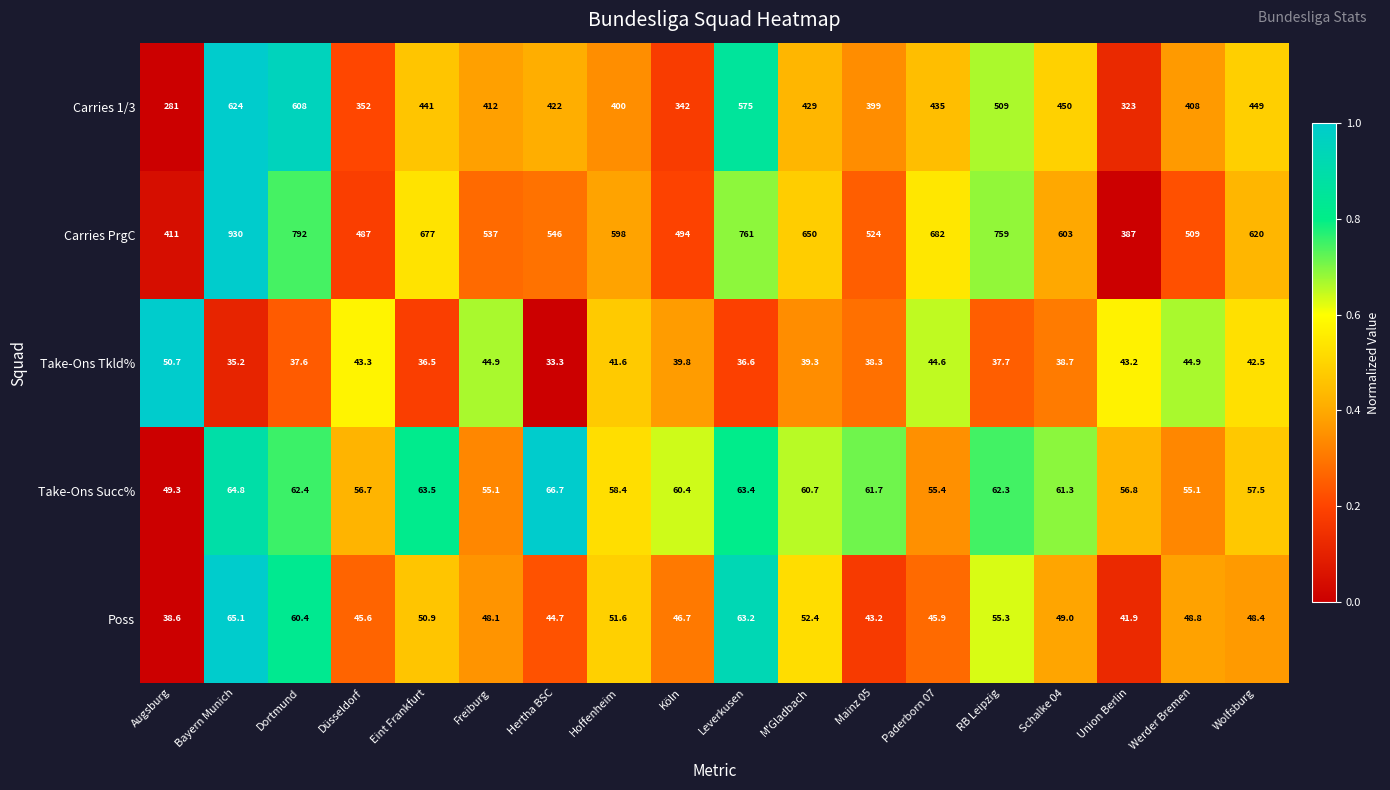

Is it true that Take-Ons Tkld% equals 37.6 at Dortmund?

True